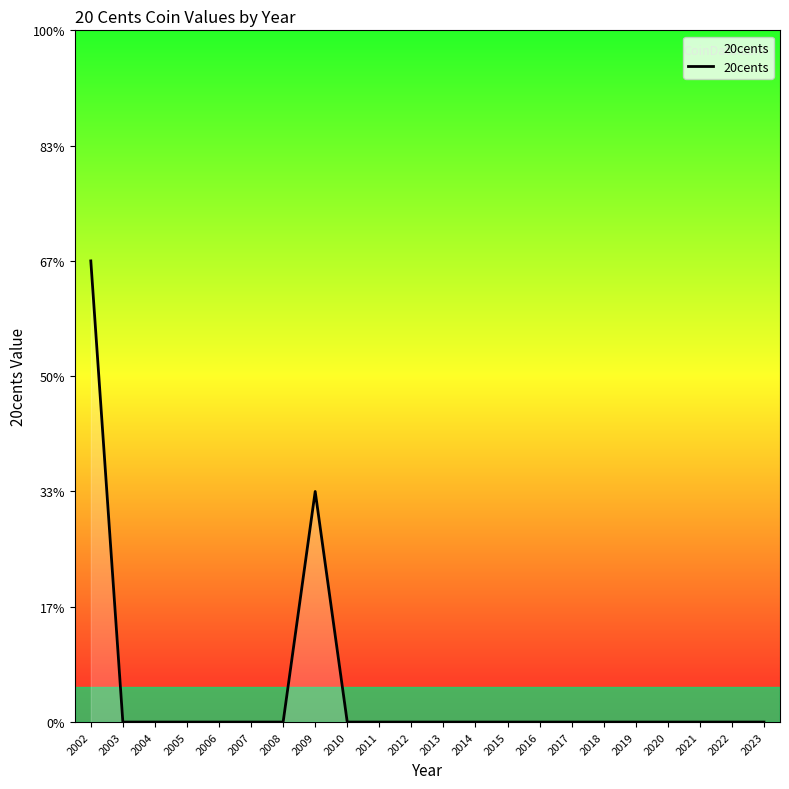

How many points are higher than both their immediate neighbors (excluding endpoints)?

1